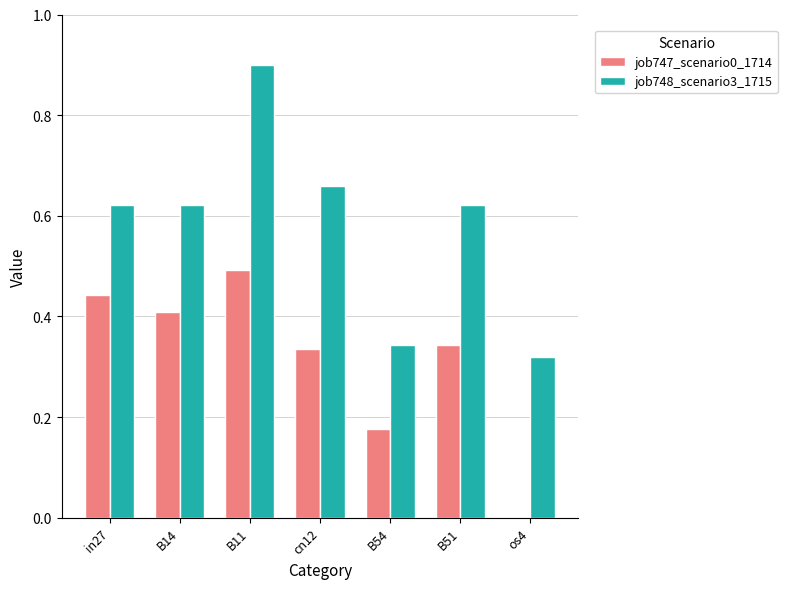

What are all the series names shown in the legend?

job747_scenario0_1714, job748_scenario3_1715